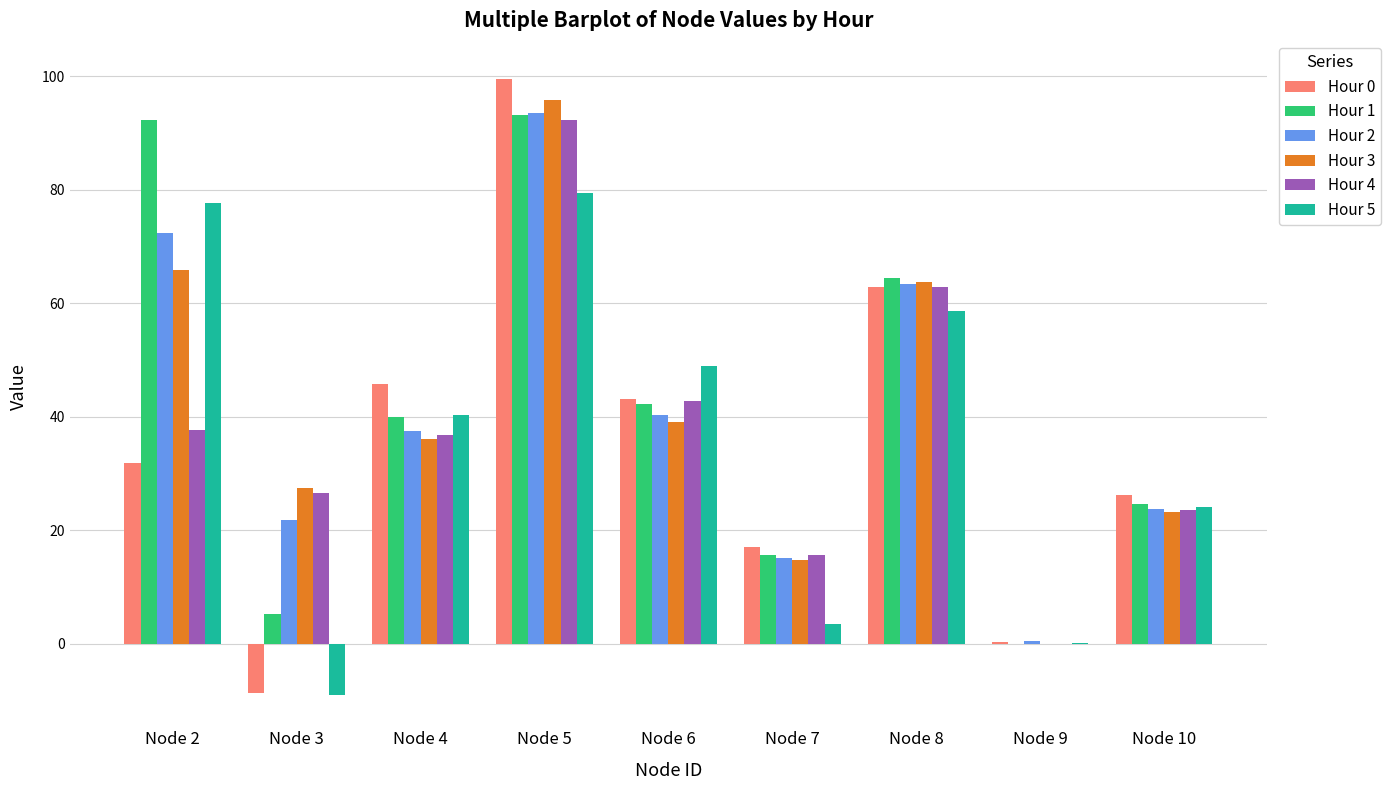

How many positive values does the Hour 4 series have?

8